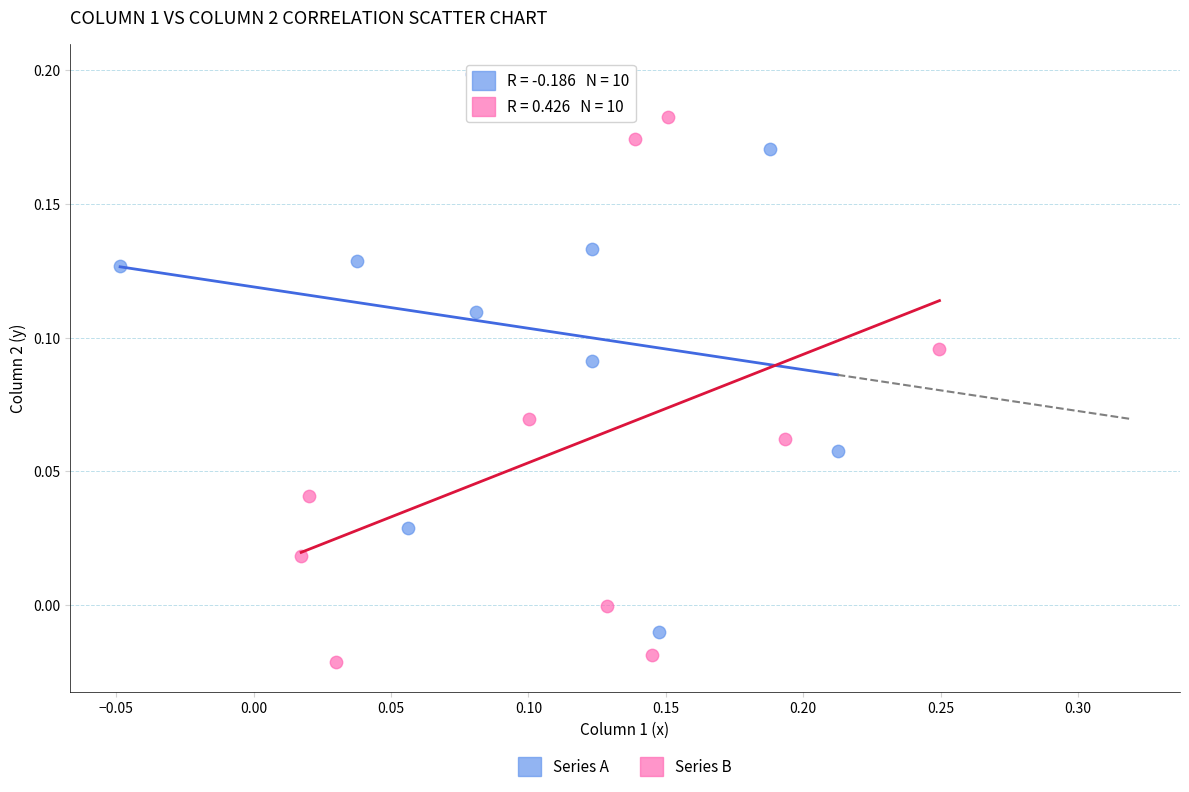

Which series contains the lowest Y value?

Series B